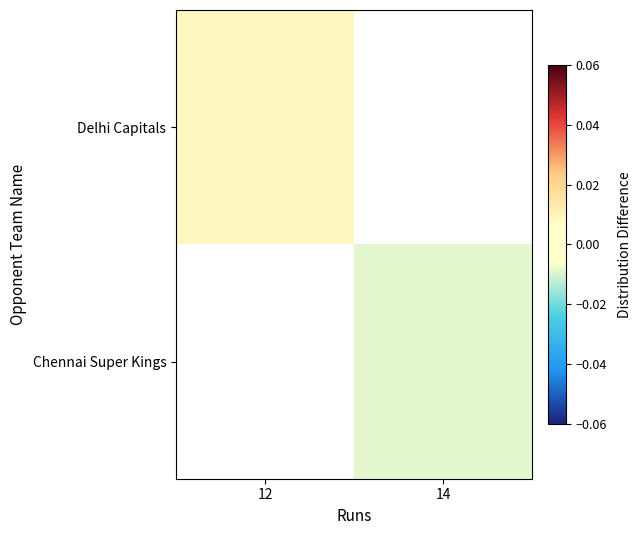

The Delhi Capitals series shows 0.0 at 12. True or false?

False